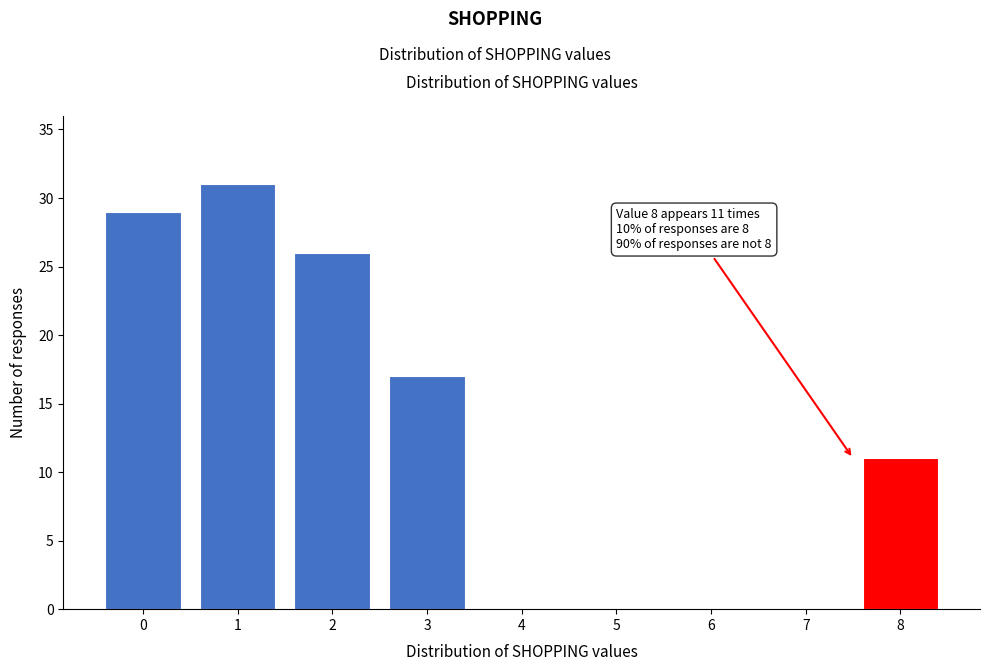

Reading left to right, what are all the values shown in this chart?

0=29	1=31	2=26	3=17	4=0	5=0	6=0	7=0	8=11